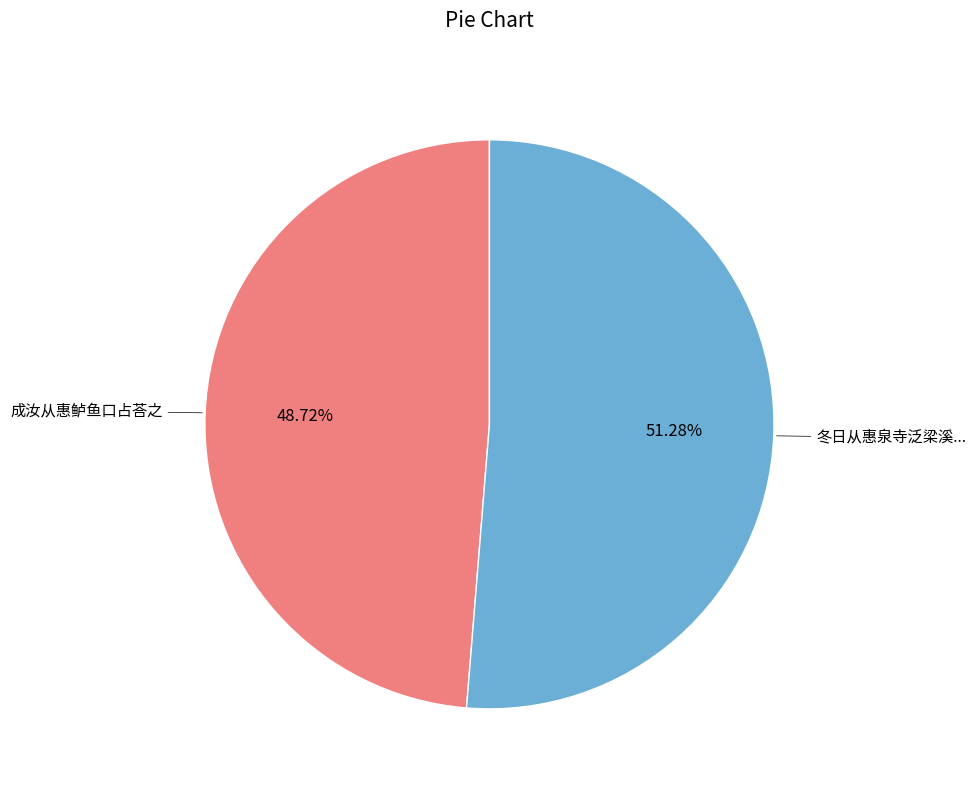

Is there a majority slice in this chart?

Yes